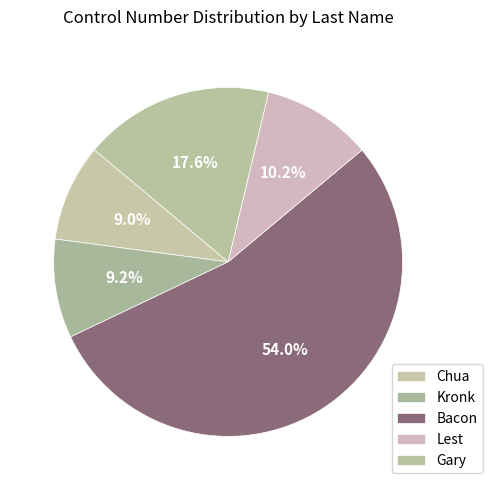

To the nearest percent, what is the difference between the largest and smallest slice percentages?

45%